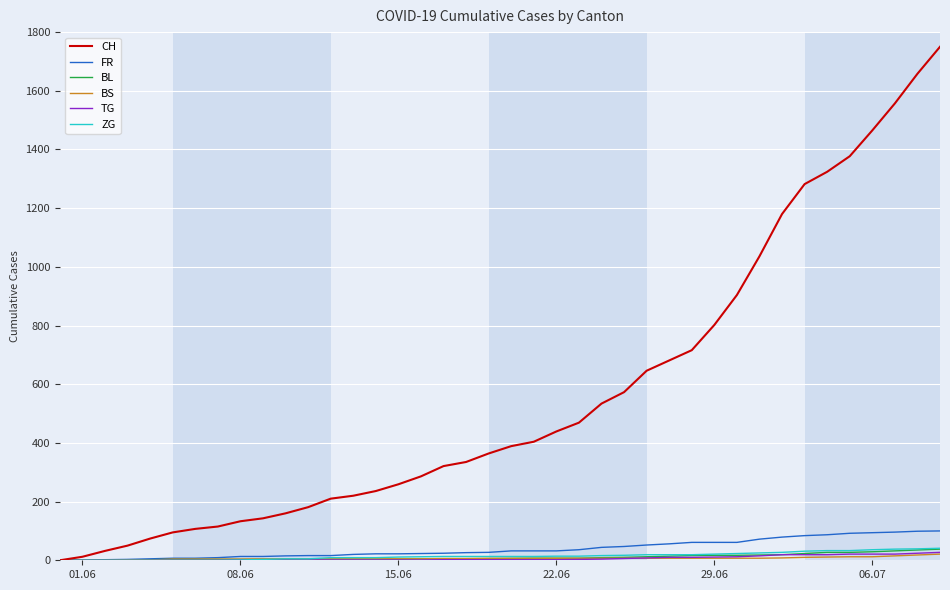

Which series has the largest total across all categories?

CH